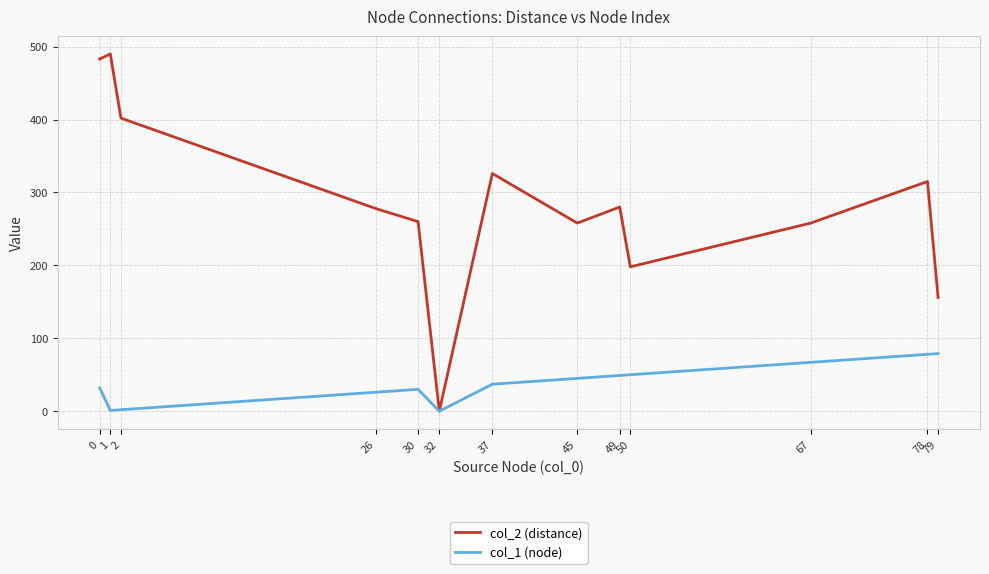

Which series has the largest range (max minus min)?

col_2 (distance)